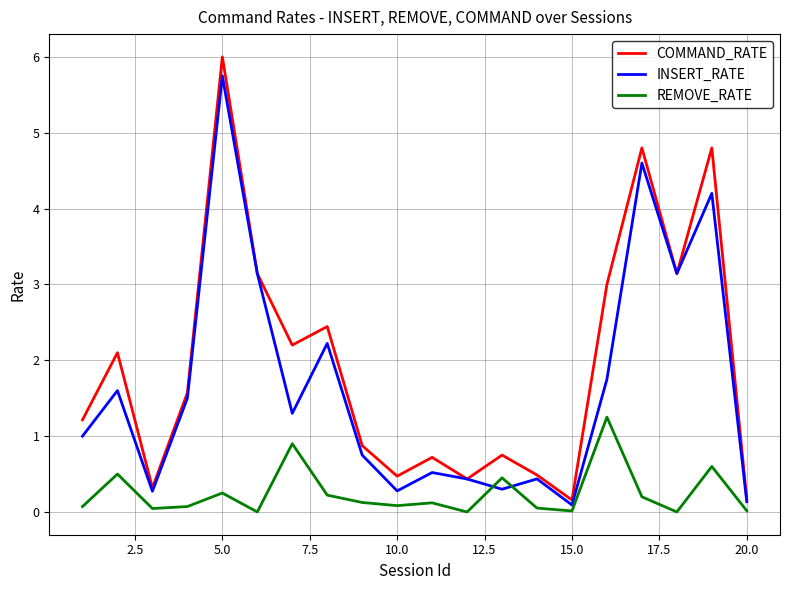

True or false: INSERT_RATE has more than 2 interior local peaks.

True